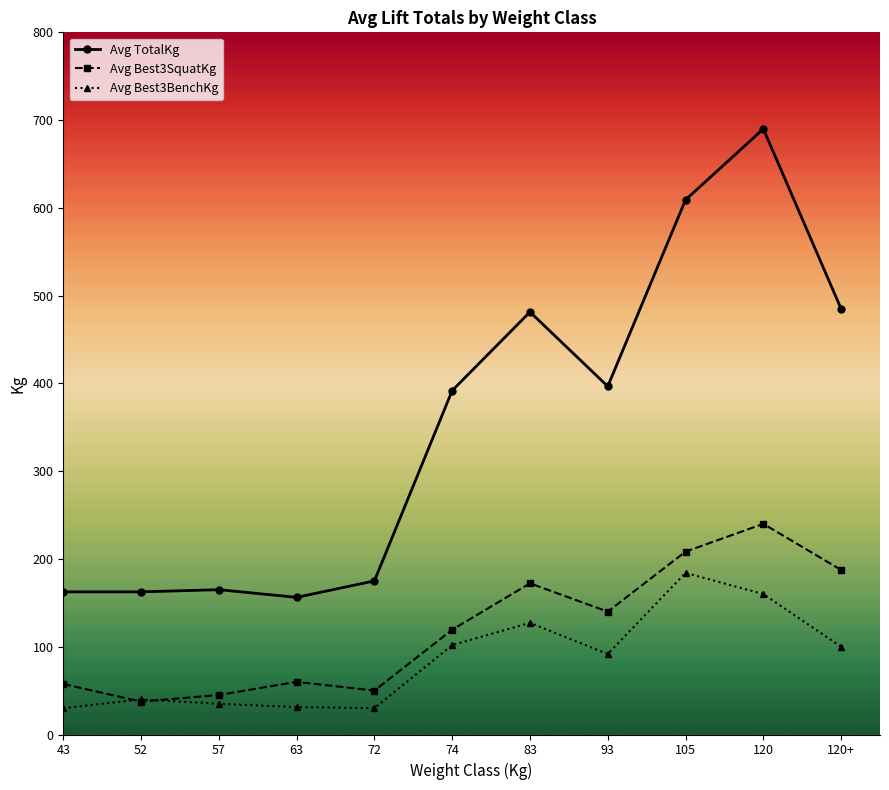

What is the maximum value shown in the chart?

690.0